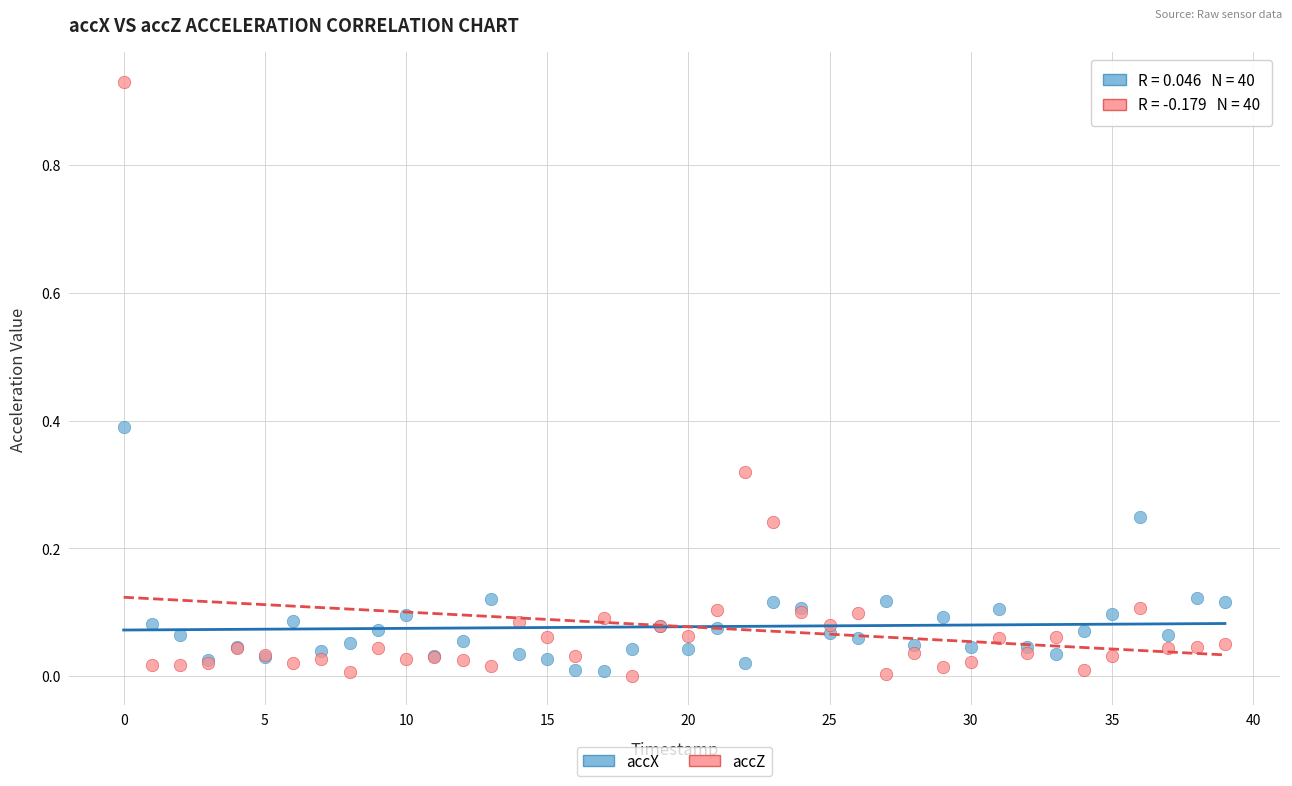

Which series contains the highest Y value?

accZ